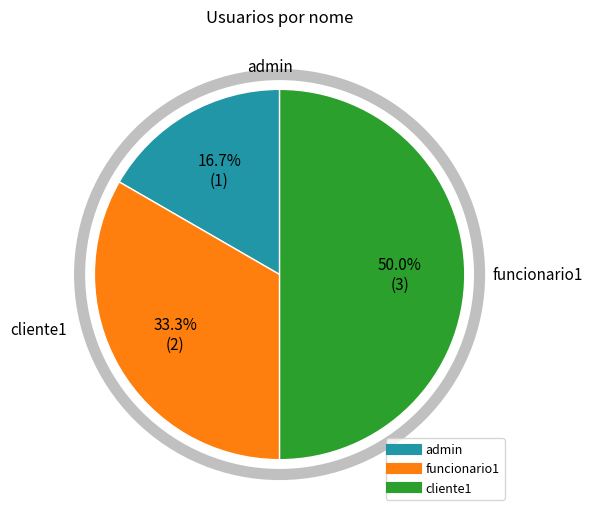

Combined, what portion of the pie is admin and cliente1?

66.7%